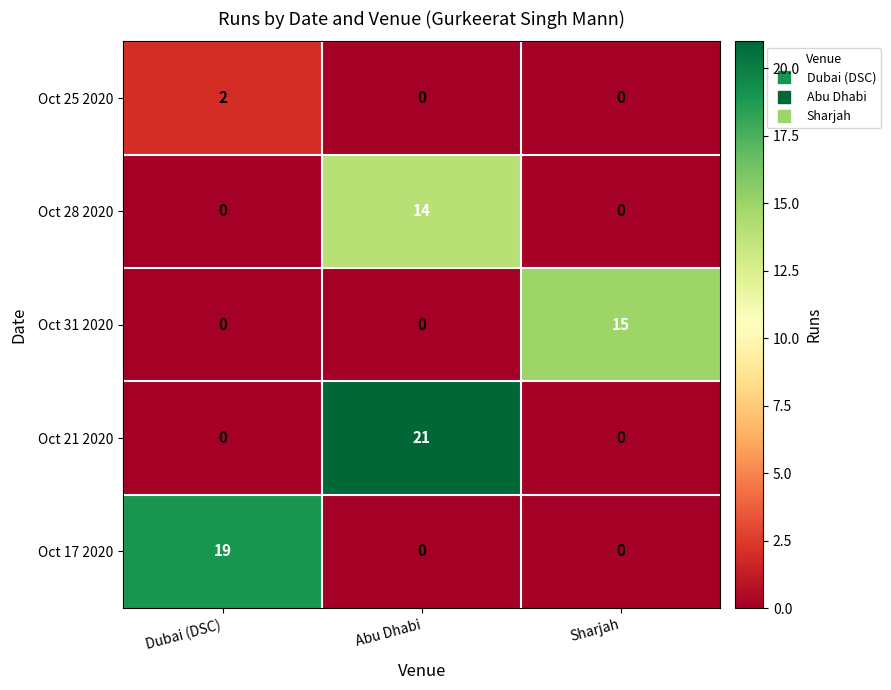

Count the number of categories in the chart.

3